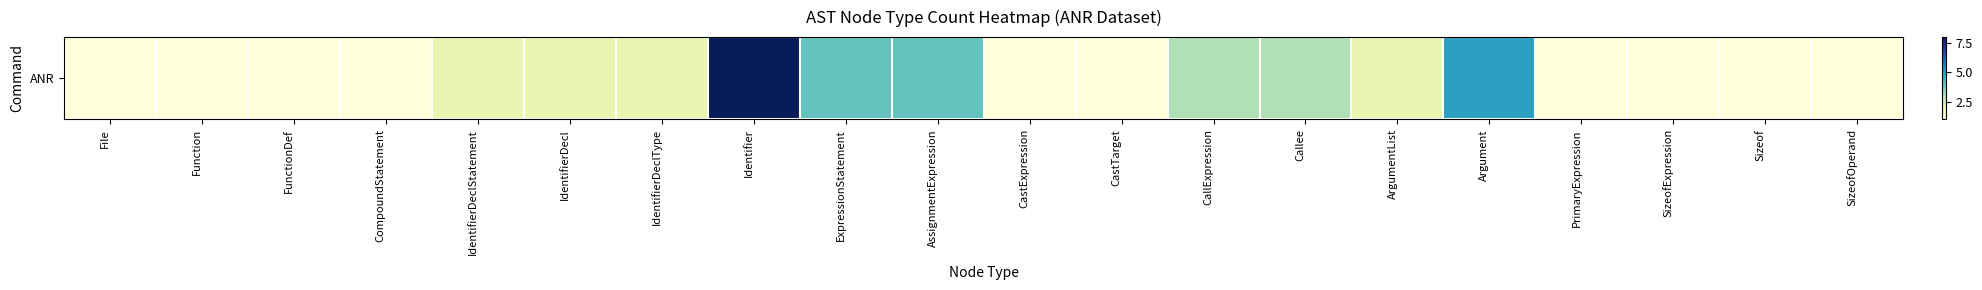

What is the change in value from IdentifierDecl to CallExpression?

+1